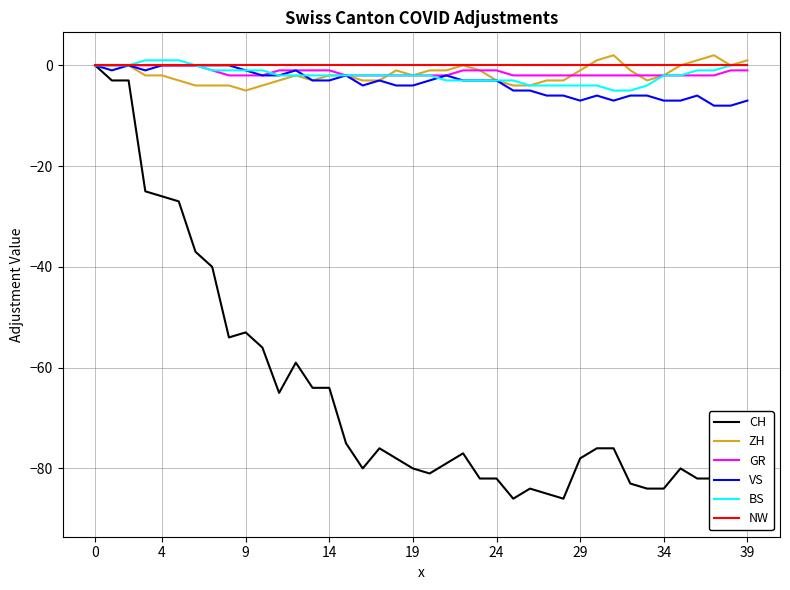

At how many categories does at least one series exceed 1?

2